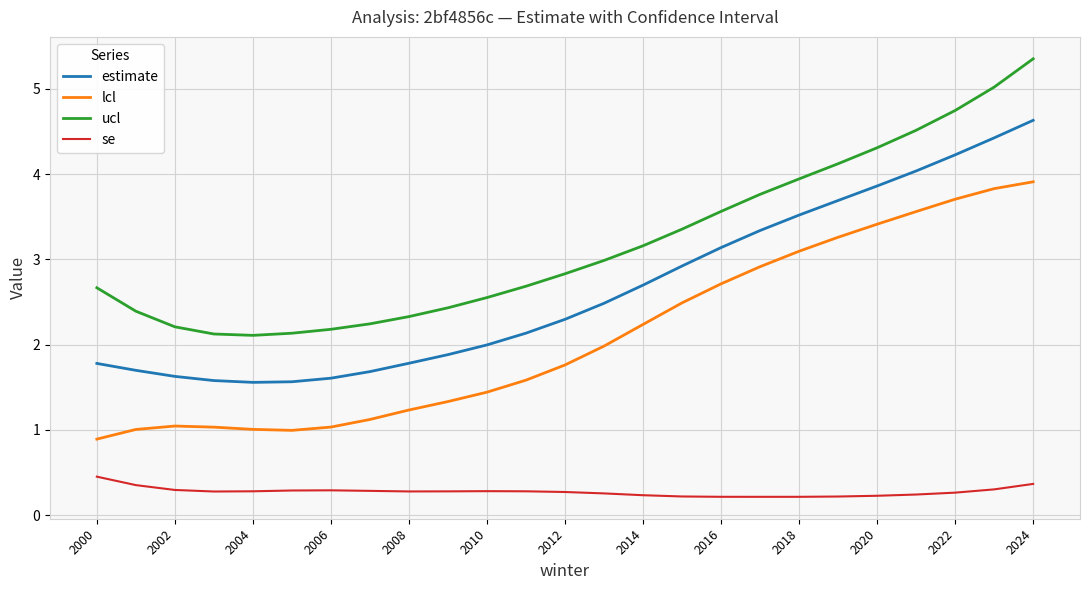

List the series in order of their overall mean, lowest first.

se, lcl, estimate, ucl